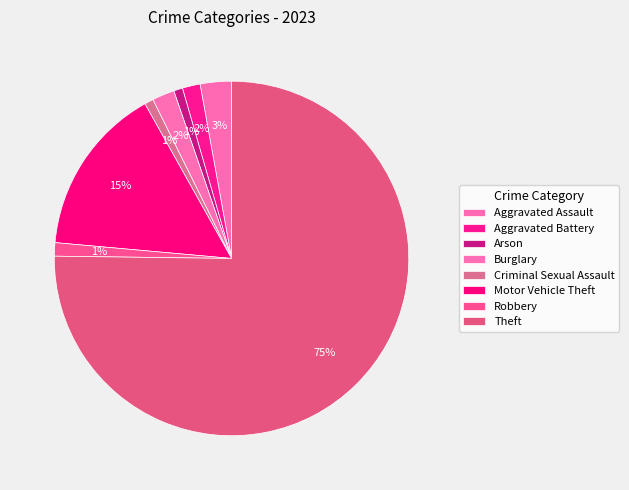

Which slice is the smallest?

Arson